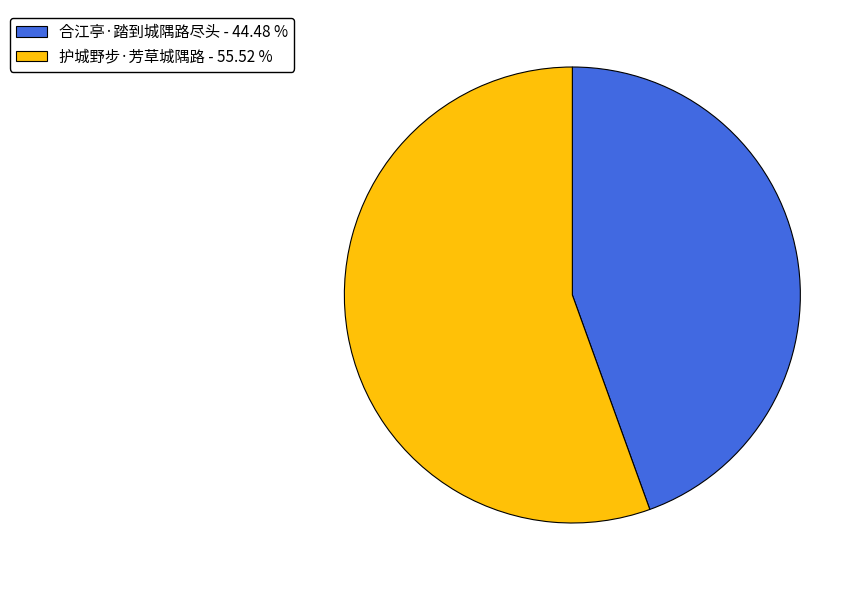

Is the sum of 合江亭·踏到城隅路尽头 and 护城野步·芳草城隅路 greater than half?

Yes